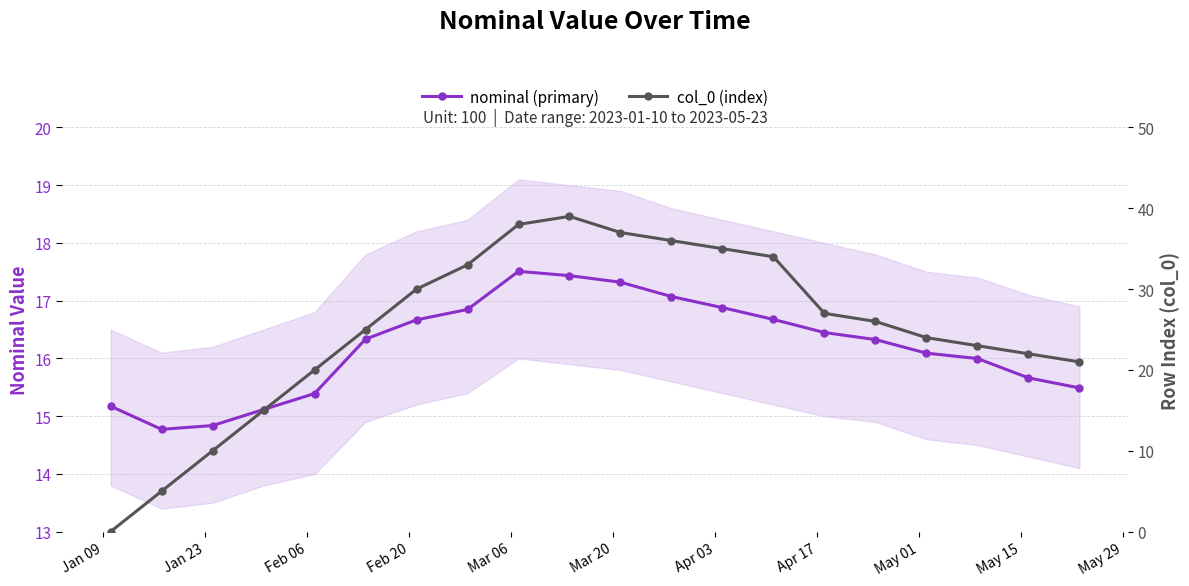

In col_0 (index), how many points are higher than both neighbors (excluding endpoints)?

1